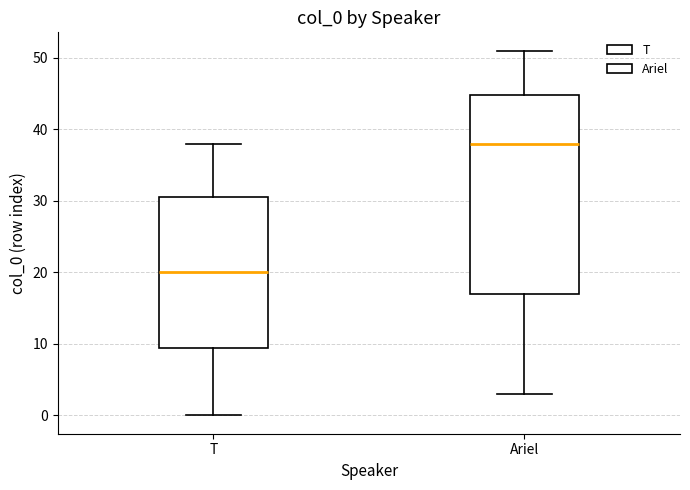

Where is the upper edge of the box for Ariel on the y-axis? The values are not printed on the chart, so give them approximately, as read against the axis.

45